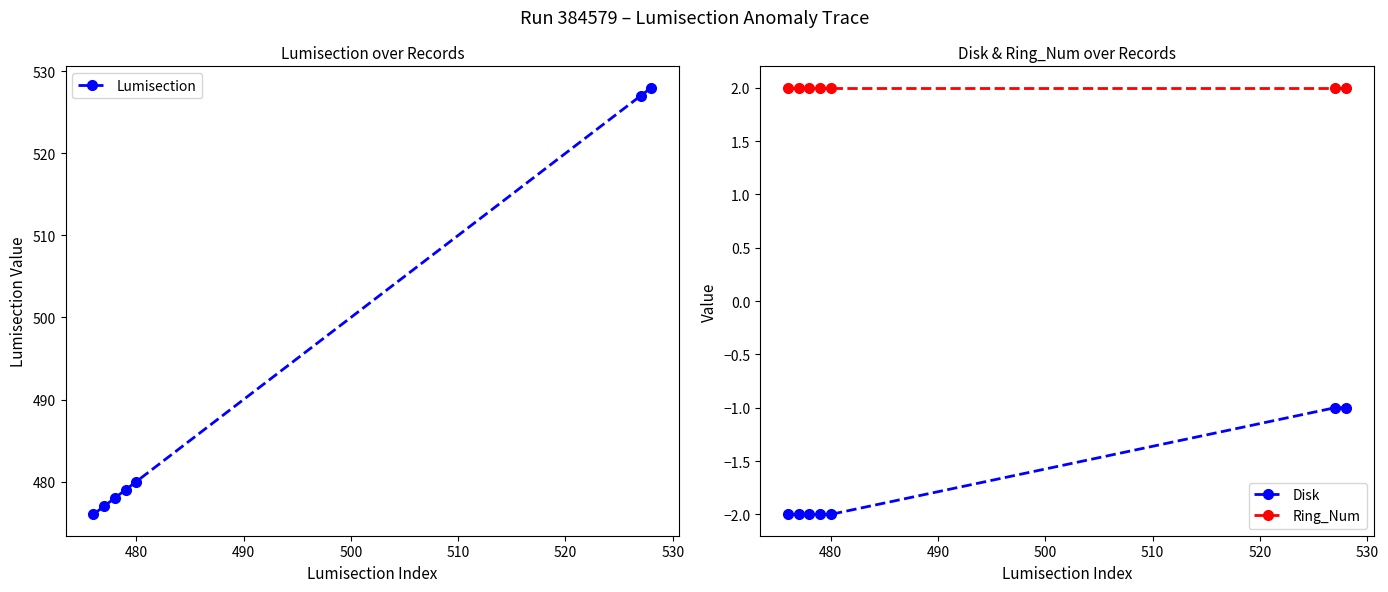

True or false: Disk and Ring_Num intersect in this chart.

False